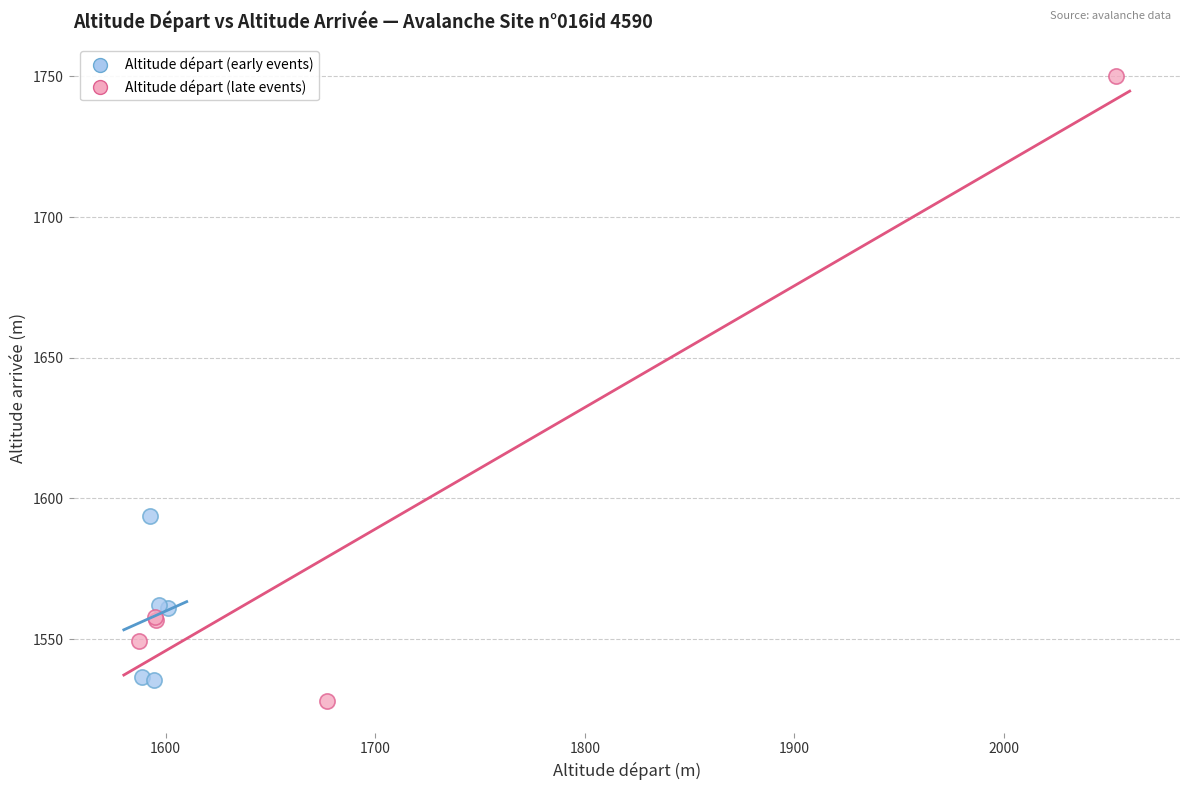

What are all the series names shown in the legend?

Altitude départ (early events), Altitude départ (late events)